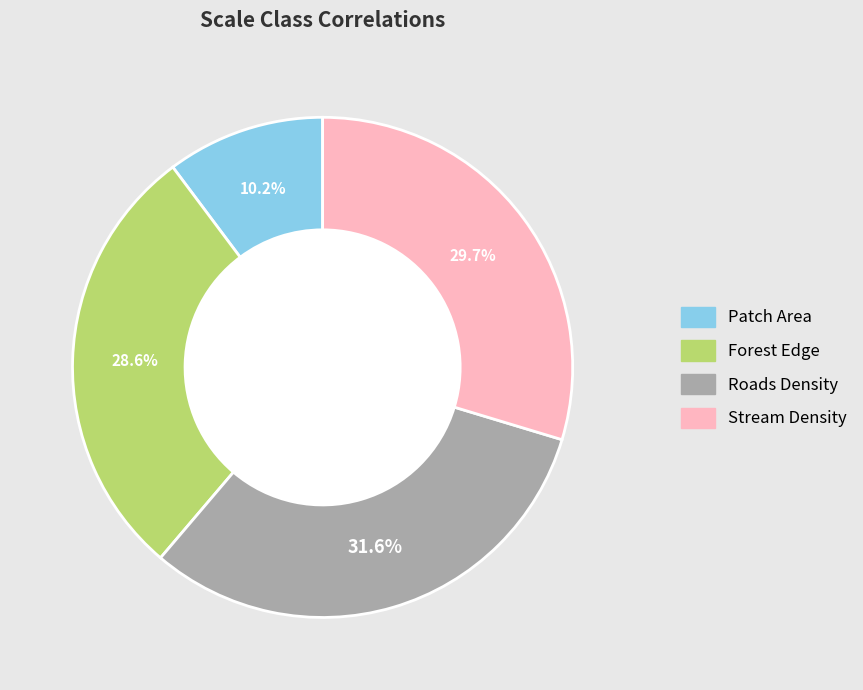

Count the number of slices in the pie.

4